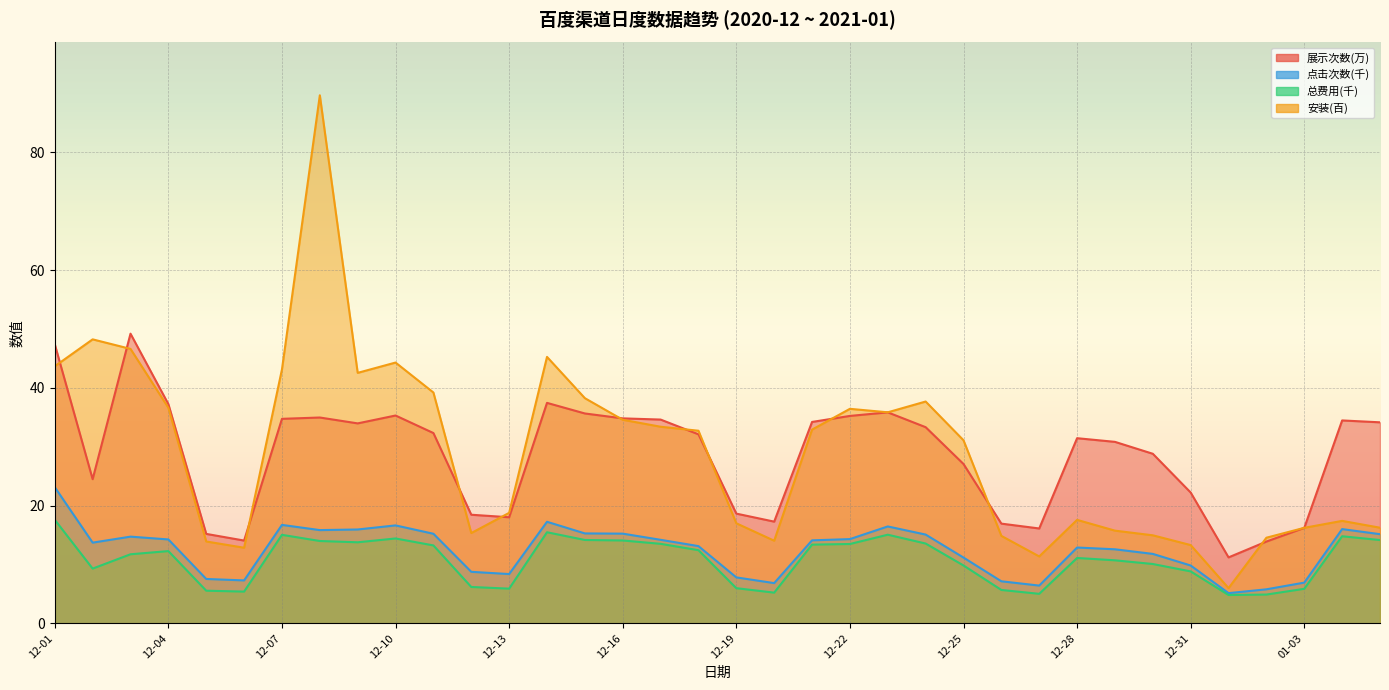

What is the total value across all series at 12-19?

49.4